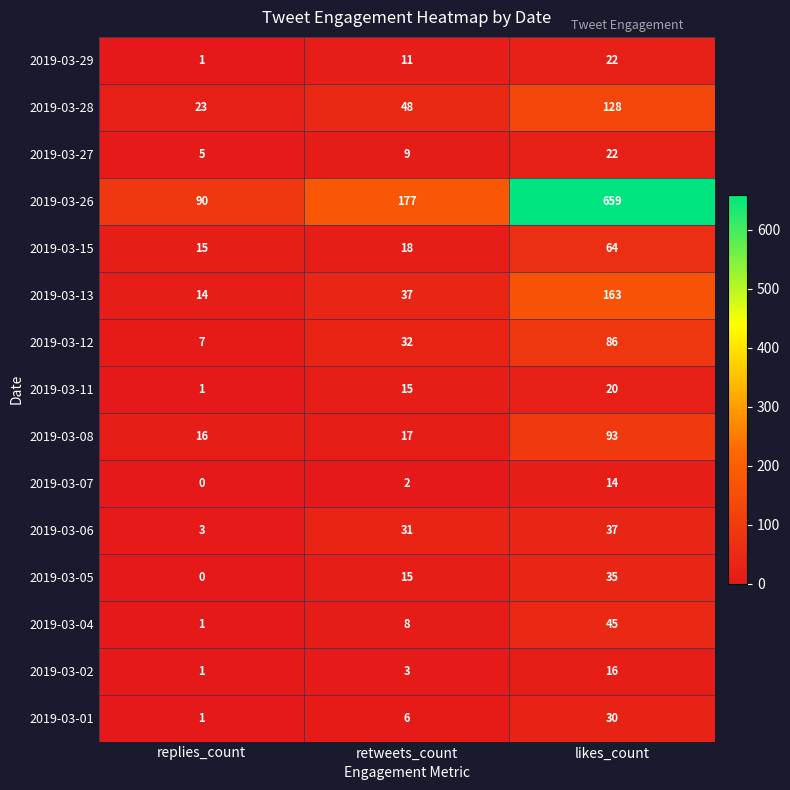

True or false: 2019-03-28 has a value of 229 at likes_count.

False